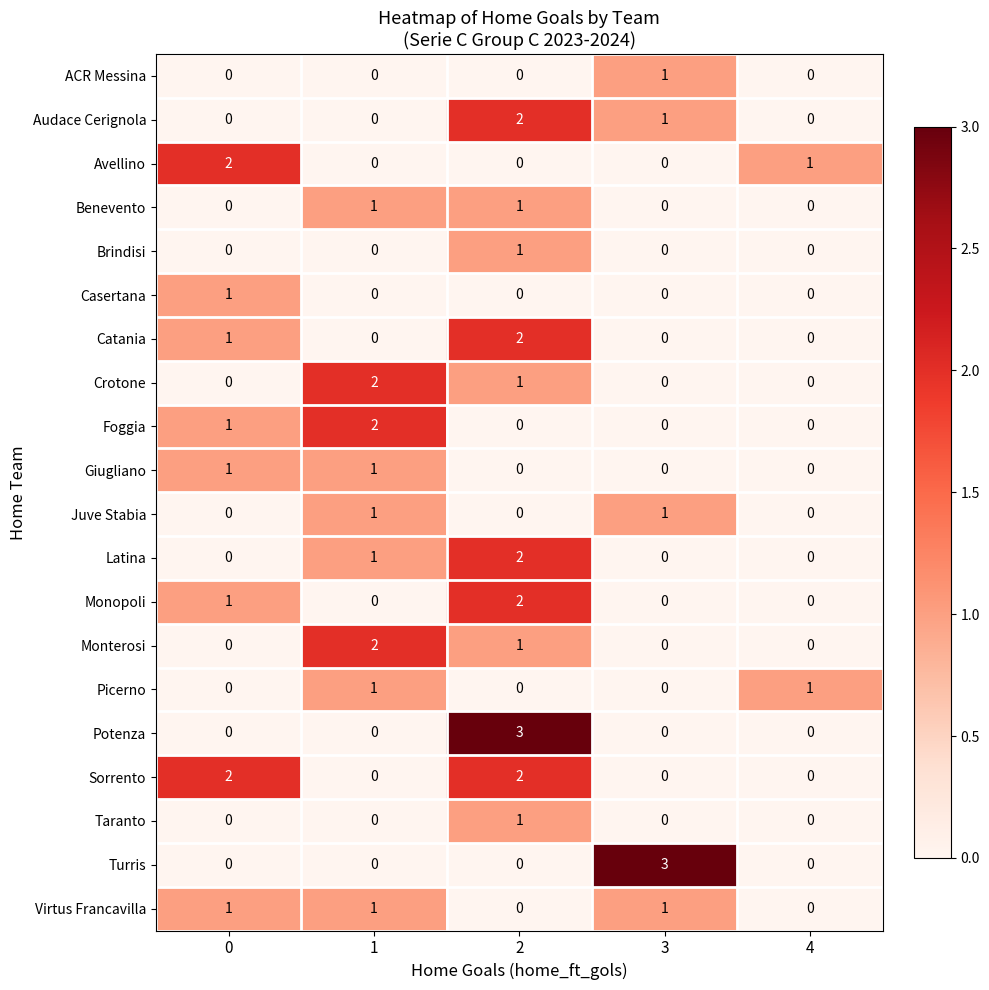

What is the difference between the highest and lowest values at 3?

3